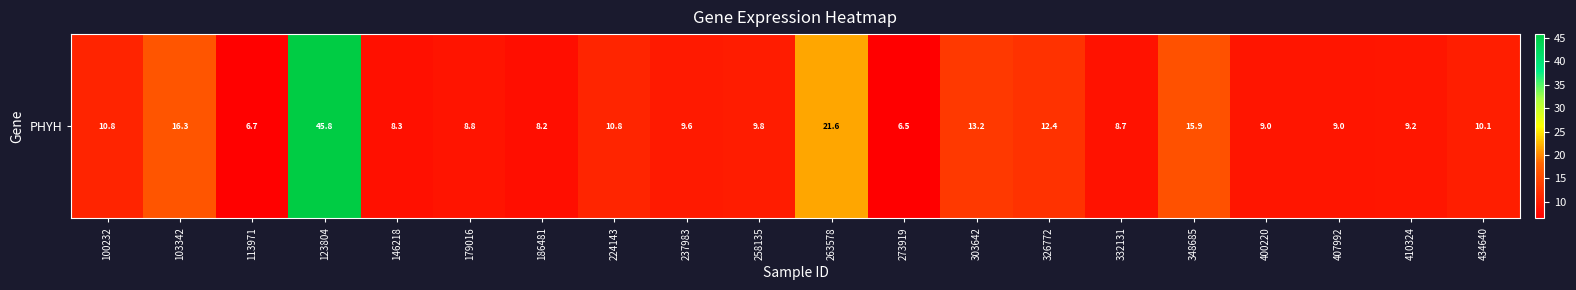

True or false: the data shows 9.0 at 407992.

True